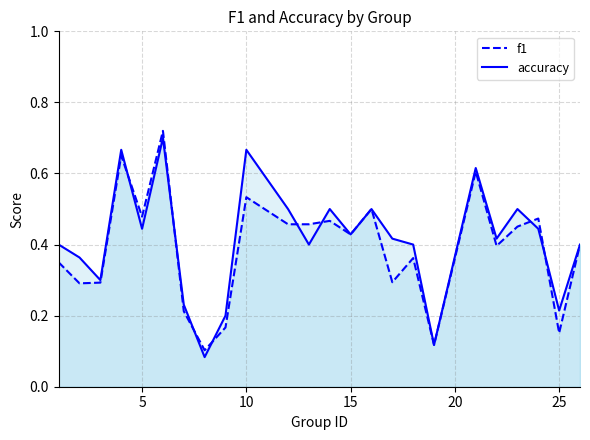

How many lines are shown in the chart?

2